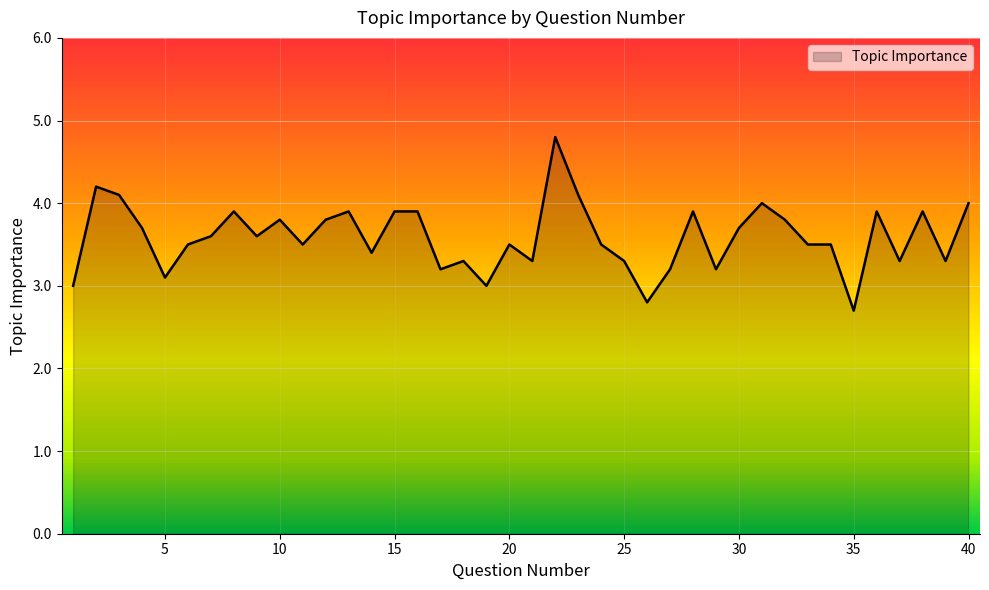

What is the greatest value displayed?

4.8